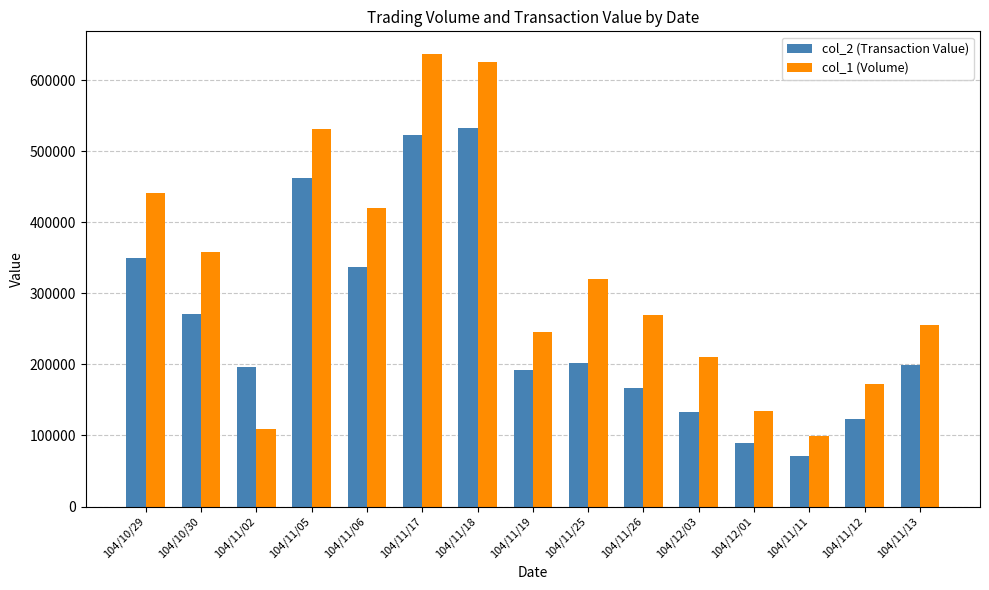

Which series changed the most between 104/11/05 and 104/11/19?

col_1 (Volume)